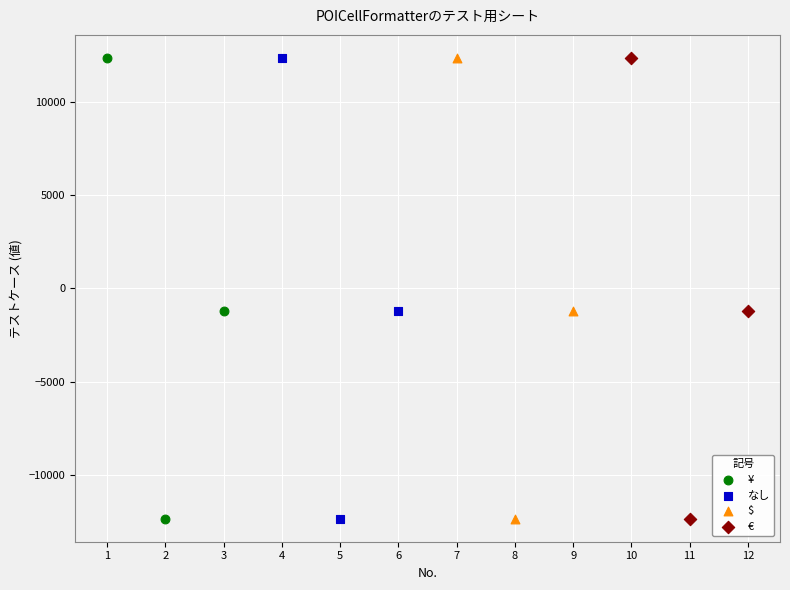

What are all the series names shown in the legend?

¥, なし, $, €